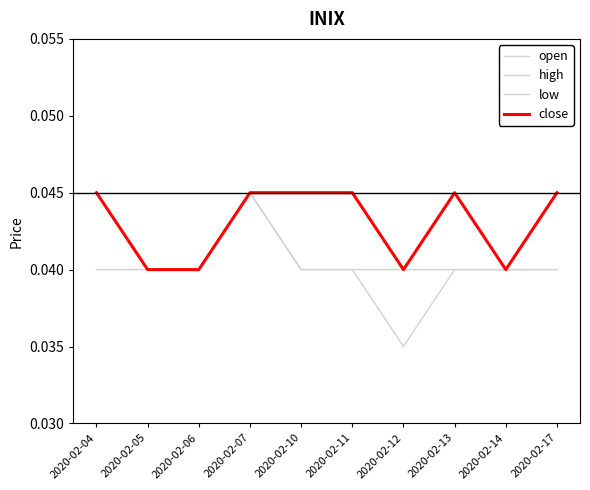

Does the chart display data point markers on the line(s)?

No